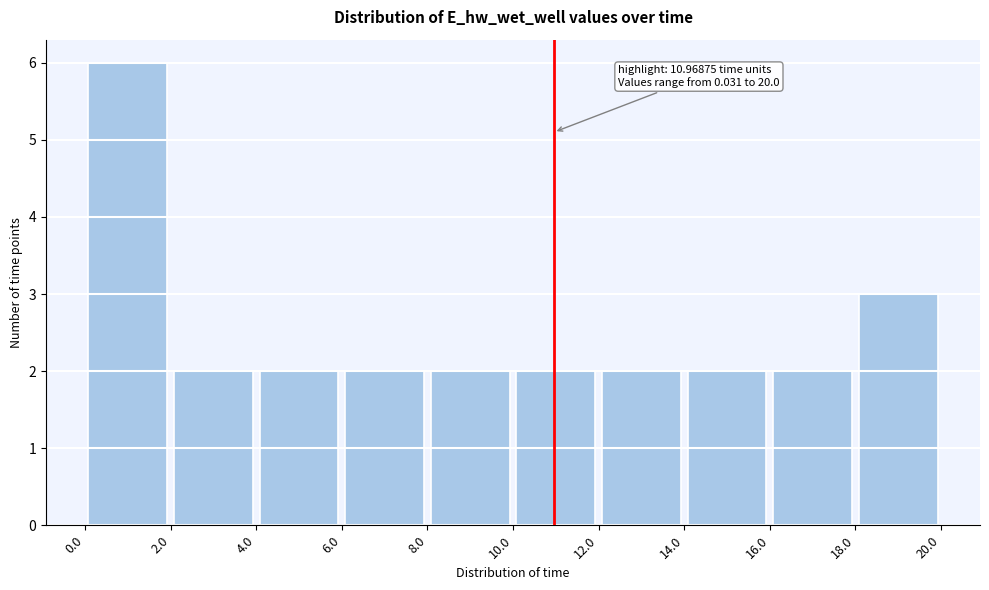

Which range on the x-axis has the tallest bar?

0.0 to 2.0